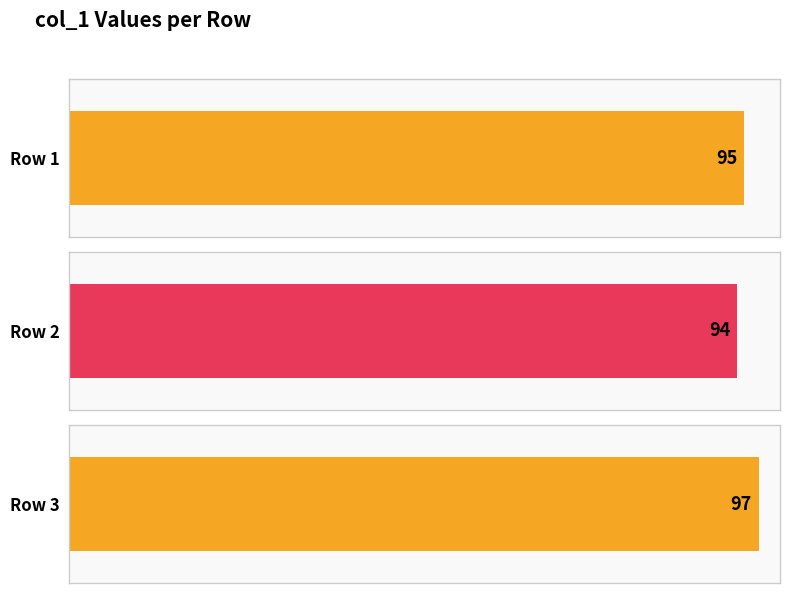

List the labels in order of value, smallest first.

Row 2, Row 1, Row 3